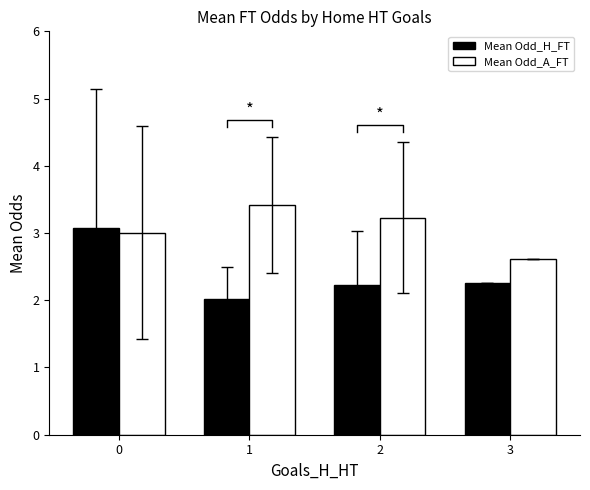

What are all the series names shown in the legend?

Mean Odd_H_FT, Mean Odd_A_FT